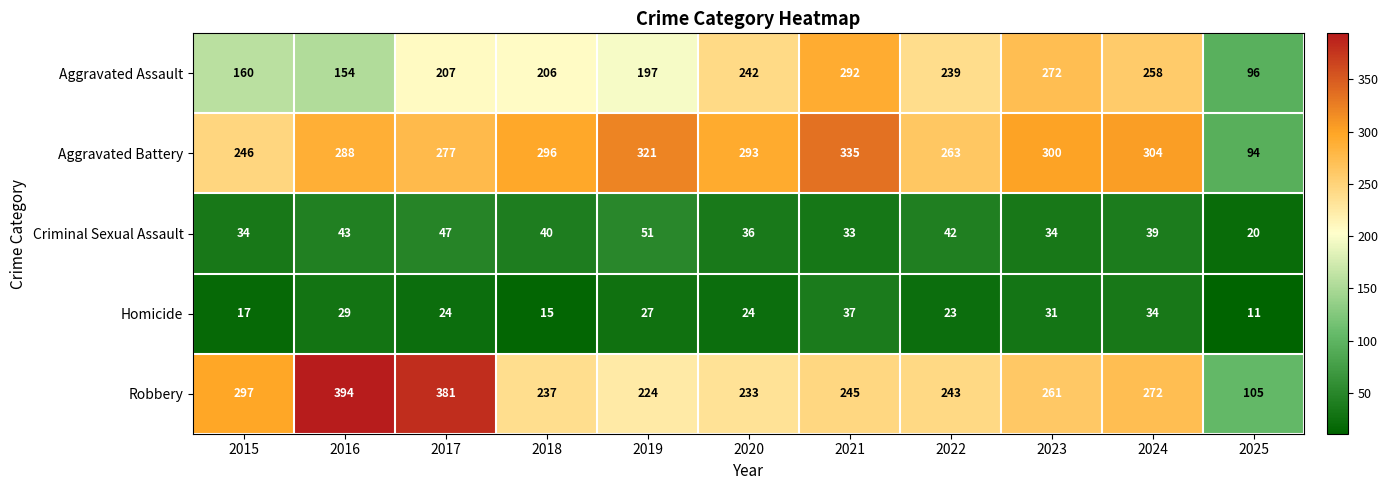

How many data points does each series have?

11